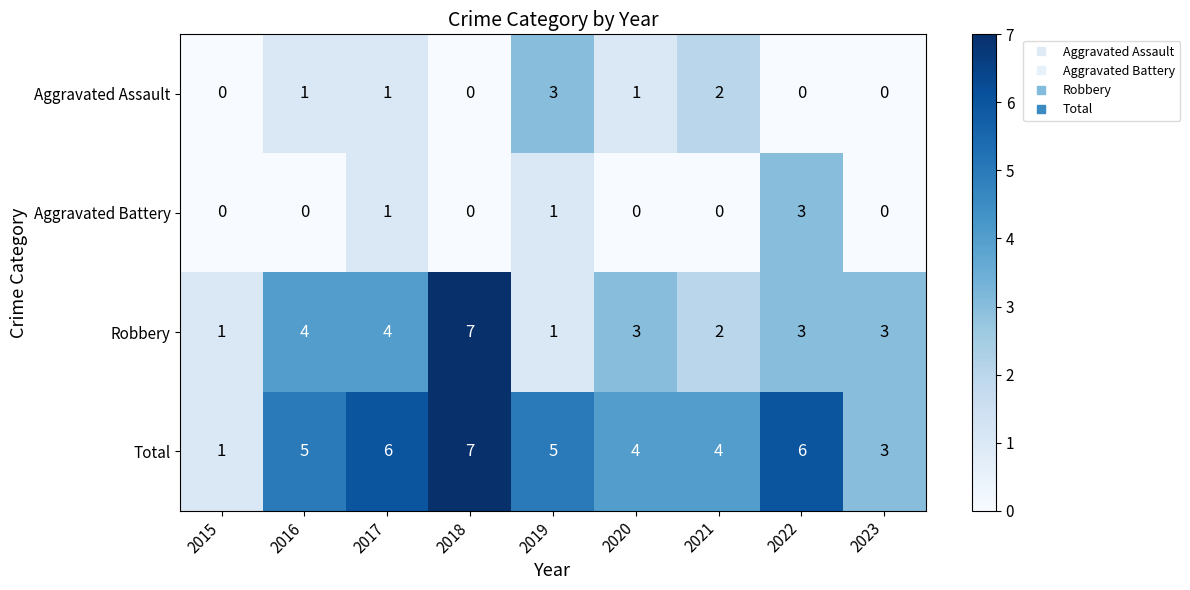

Is it true that Robbery equals 5 at 2022?

False